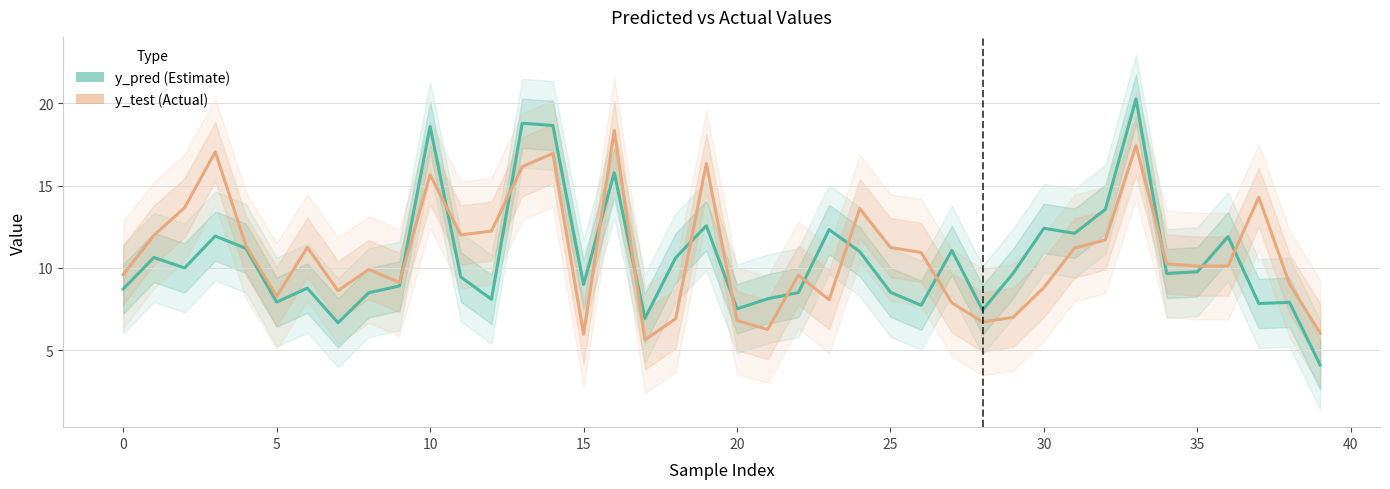

List the series in order of their overall mean, lowest first.

y_pred (Estimate), y_test (Actual)